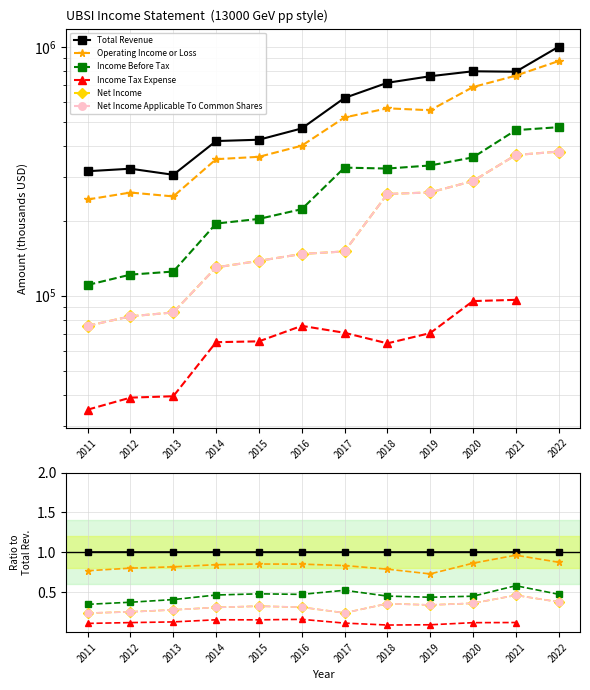

What is the average value of the Net Income Applicable To Common Shares series?

0.3